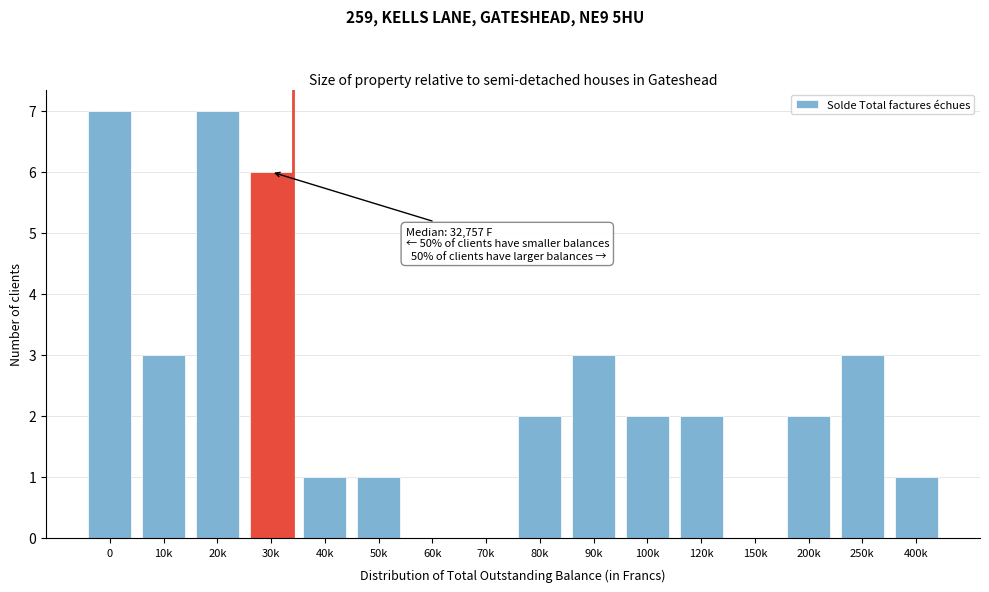

Reading left to right, what are all the values shown in this chart?

0=7	10k=3	20k=7	30k=6	40k=1	50k=1	60k=0	70k=0	80k=2	90k=3	100k=2	120k=2	150k=0	200k=2	250k=3	400k=1